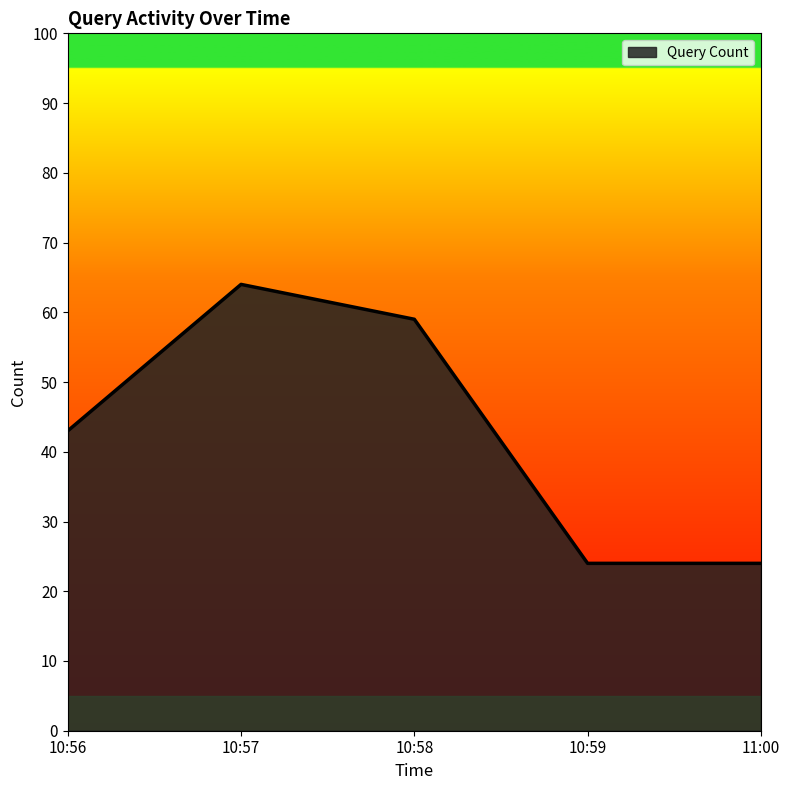

At which category does the chart reach its peak across all series?

10:57